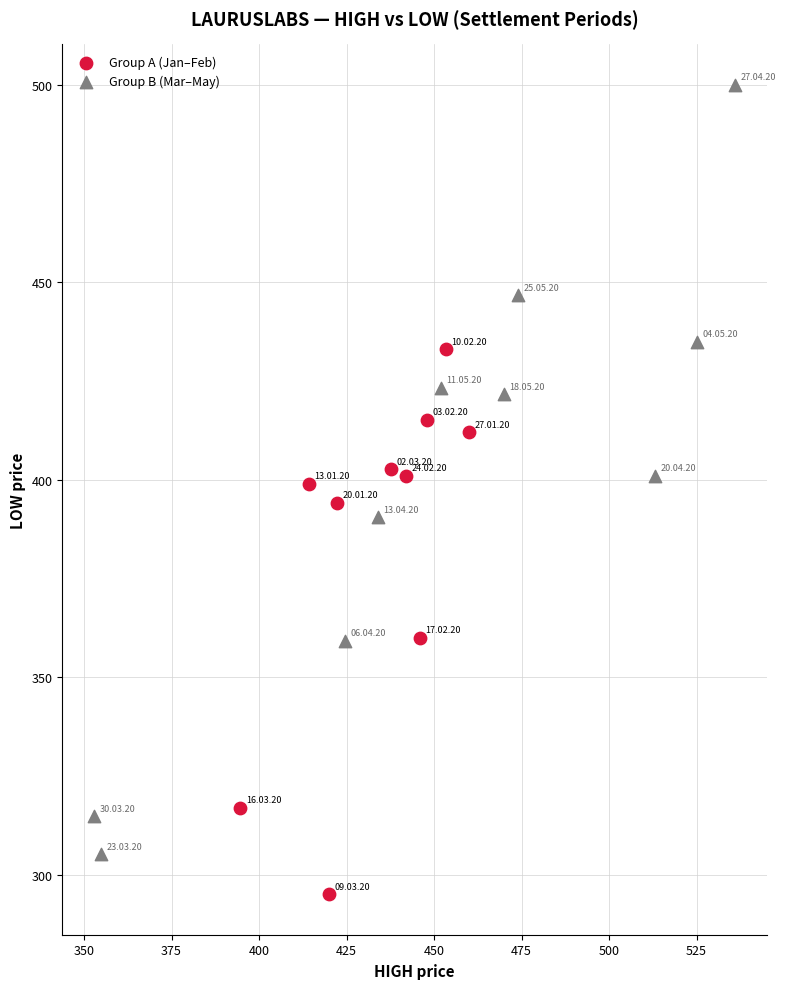

Which series has the largest Y range (max minus min)?

Group B (Mar–May)